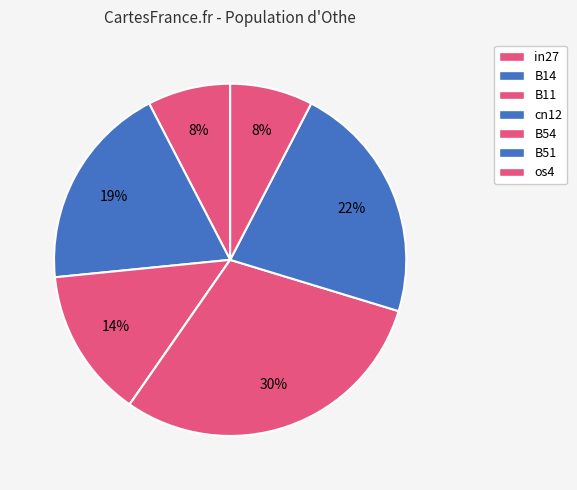

What percentage do cn12 and B54 together represent?

30.0%